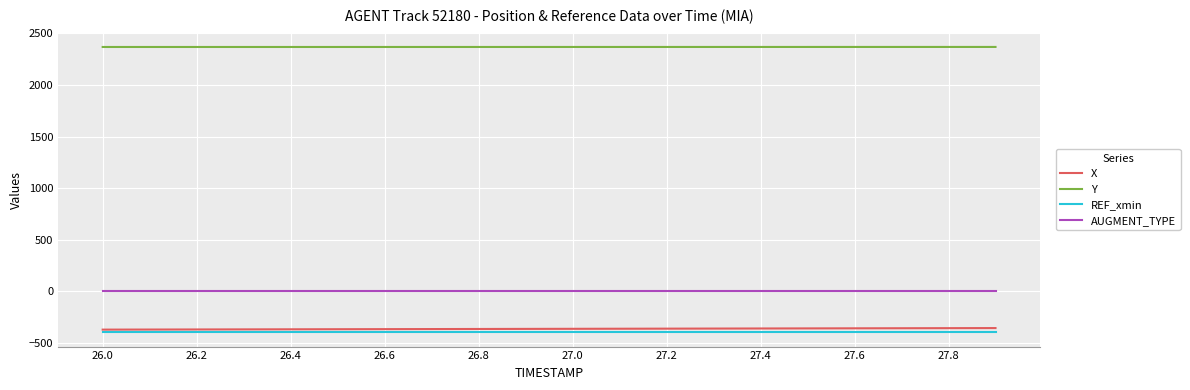

Which series has the largest total across all categories?

Y